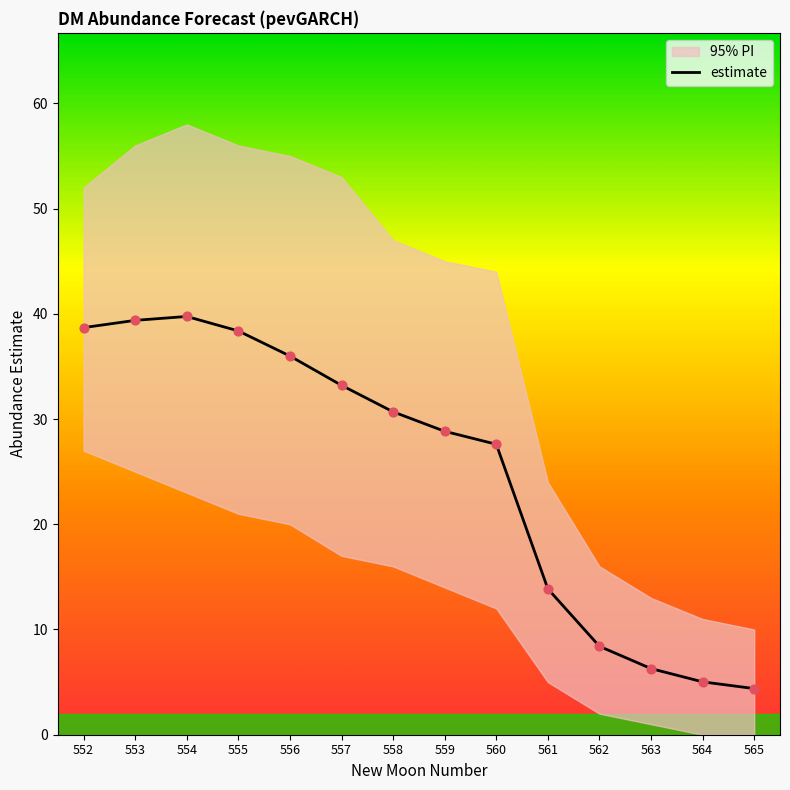

Between 559 and 560, which is larger?

559